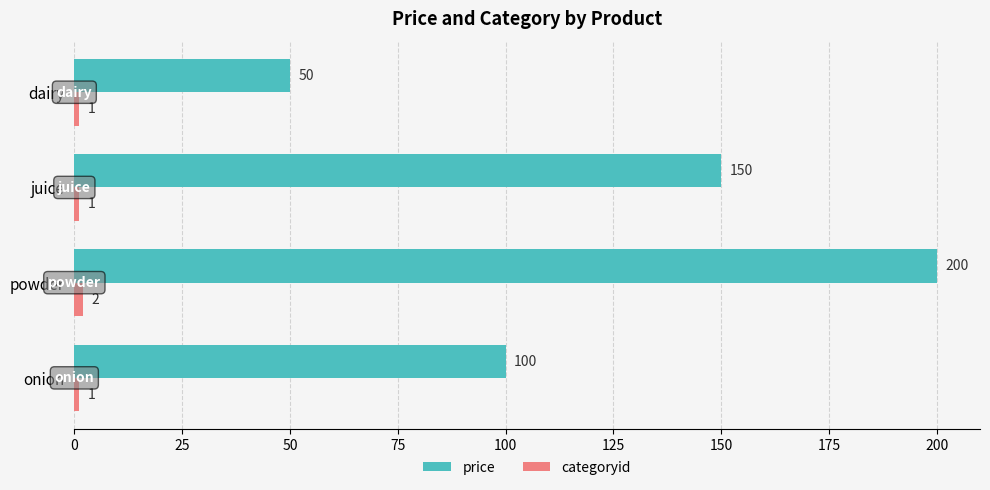

At which category is the sum across all series the highest?

powder